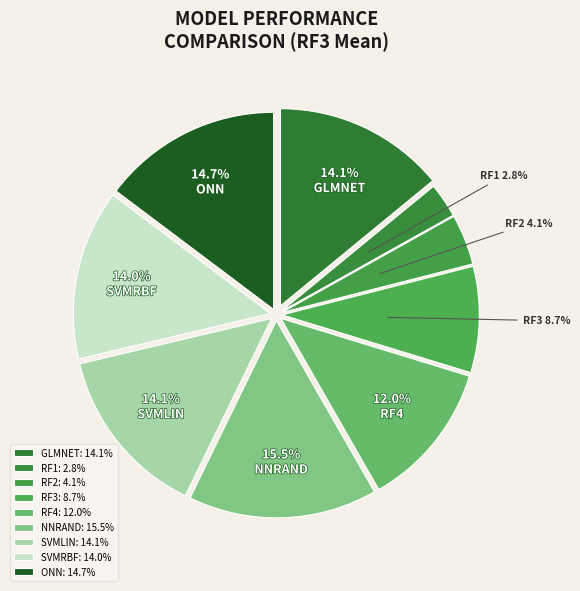

Is there a majority slice in this chart?

No